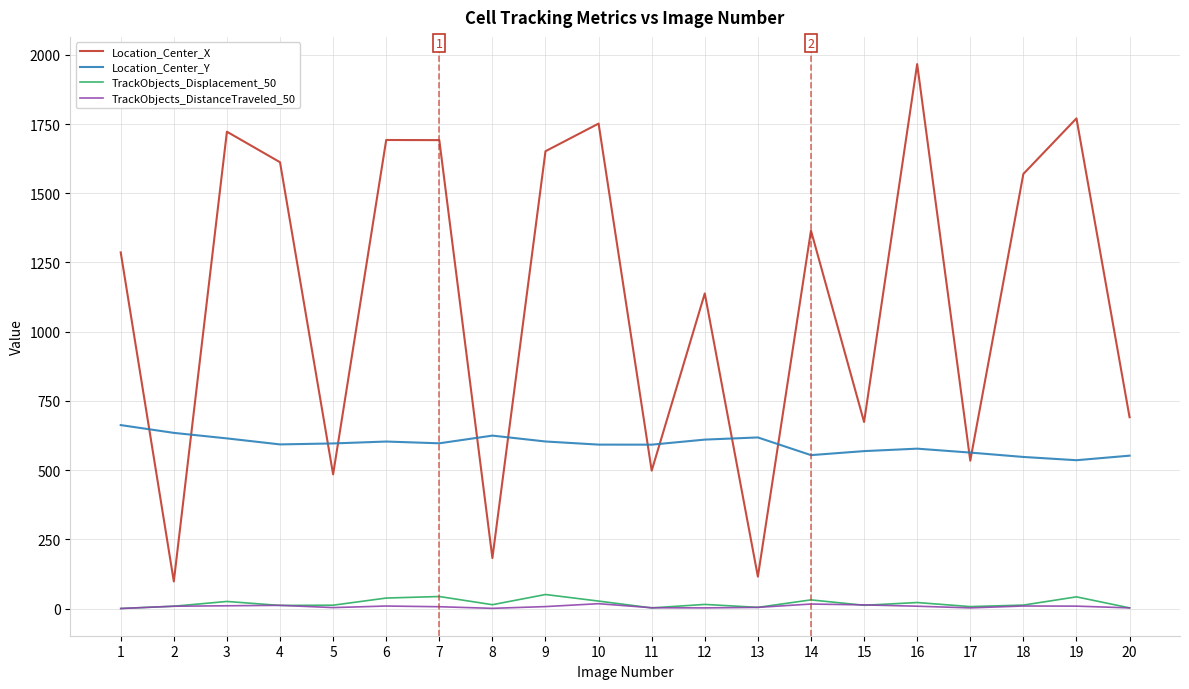

What is the average value of the Location_Center_Y series?

591.9